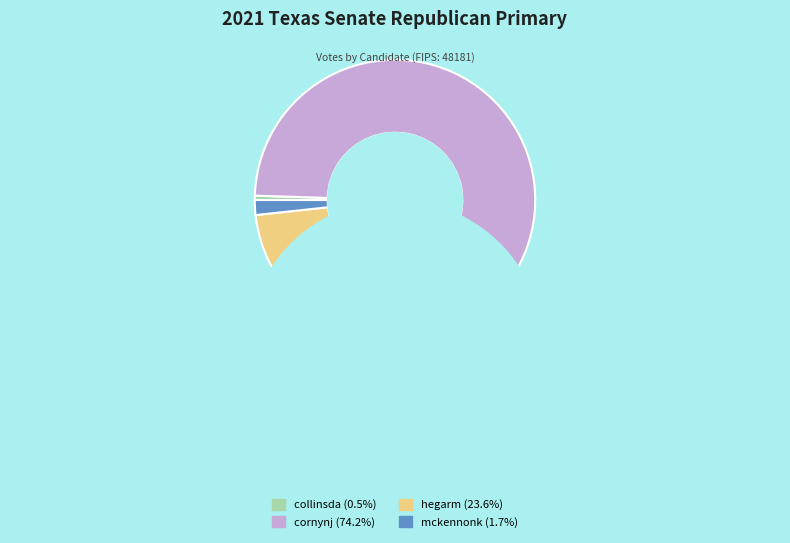

Do hegarm and cornynj together represent more than half of the pie?

Yes